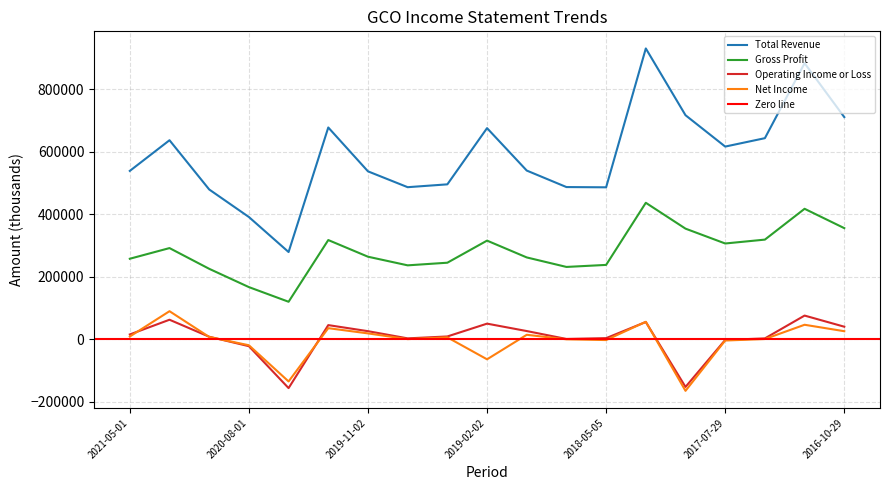

Which series has the largest total across all categories?

Total Revenue